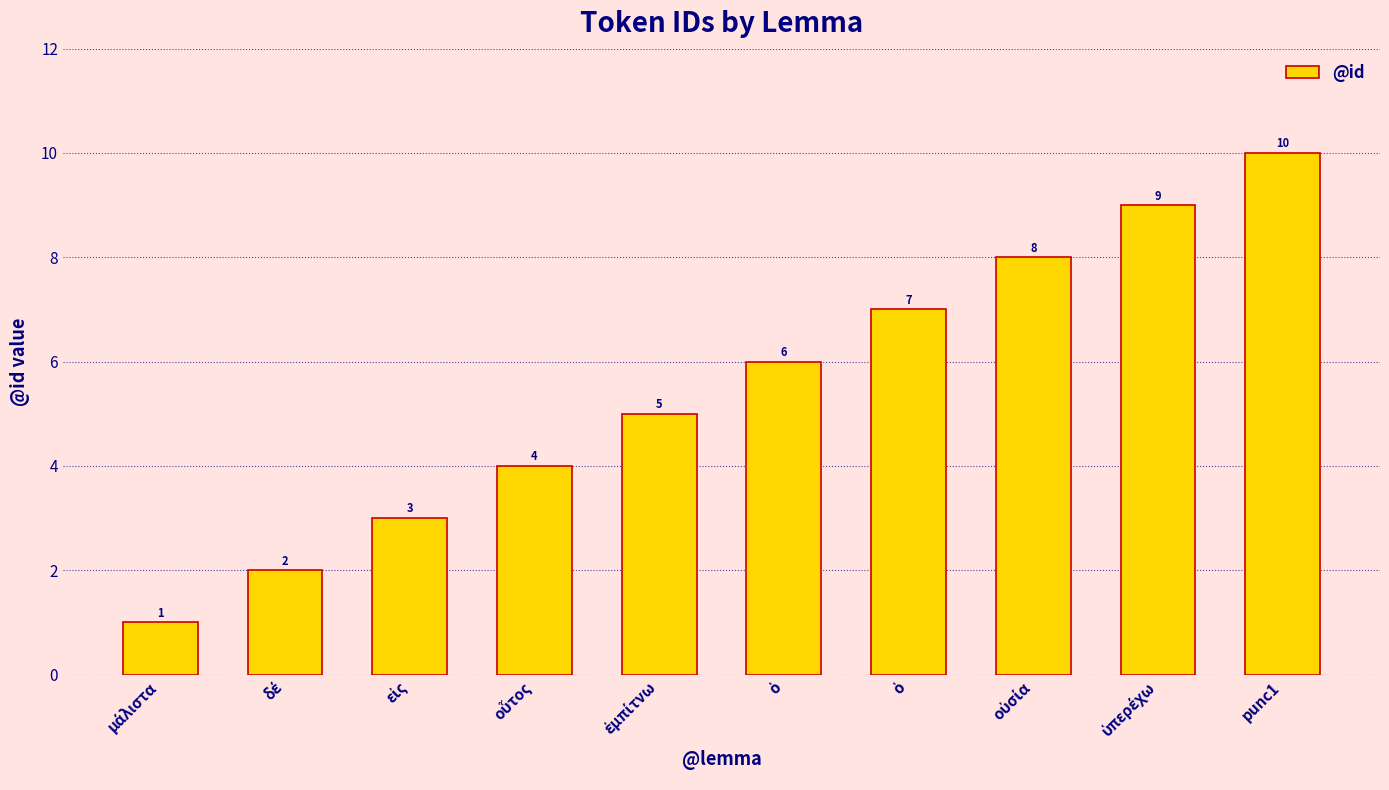

How many bars are there in total?

10